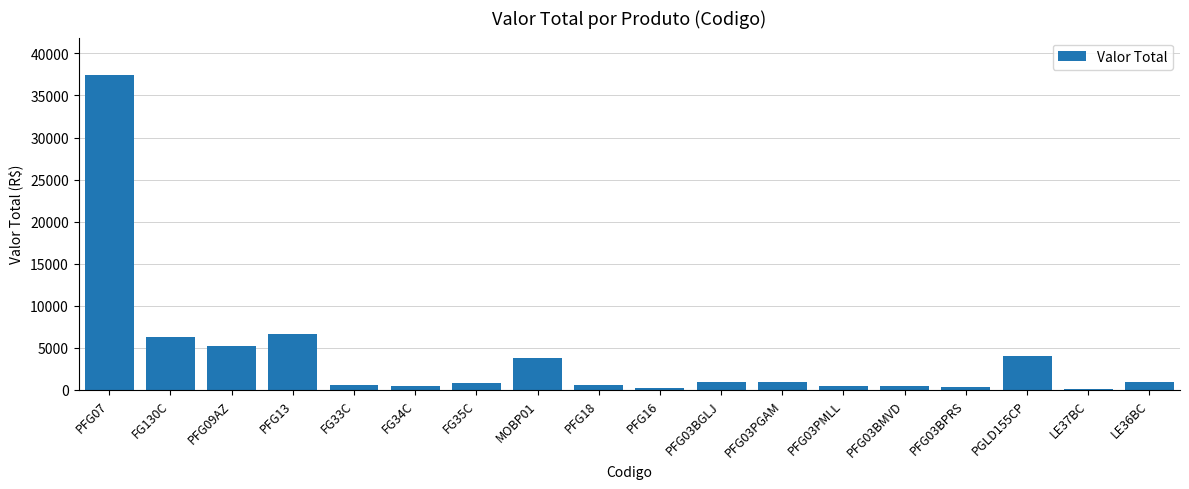

What is the greatest value displayed?

37394.5